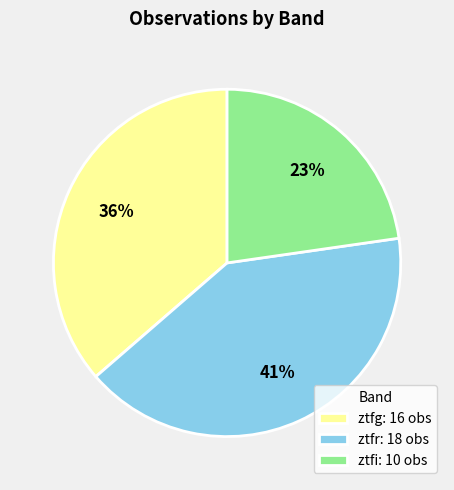

To the nearest percent, what is the difference between the ztfr and ztfg slice percentages?

5%